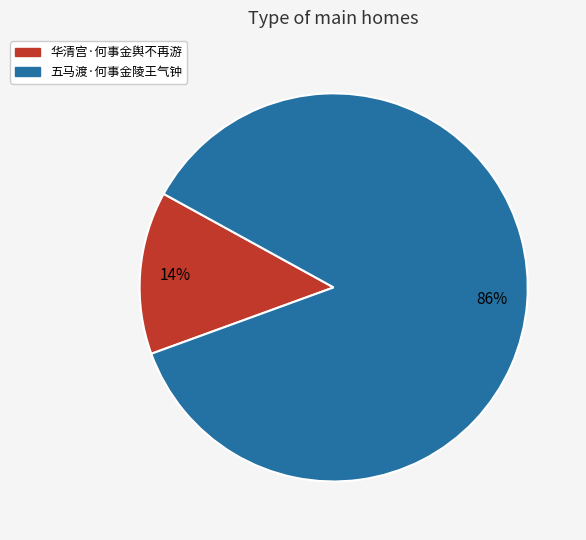

To the nearest percent, what is the average slice percentage?

50%